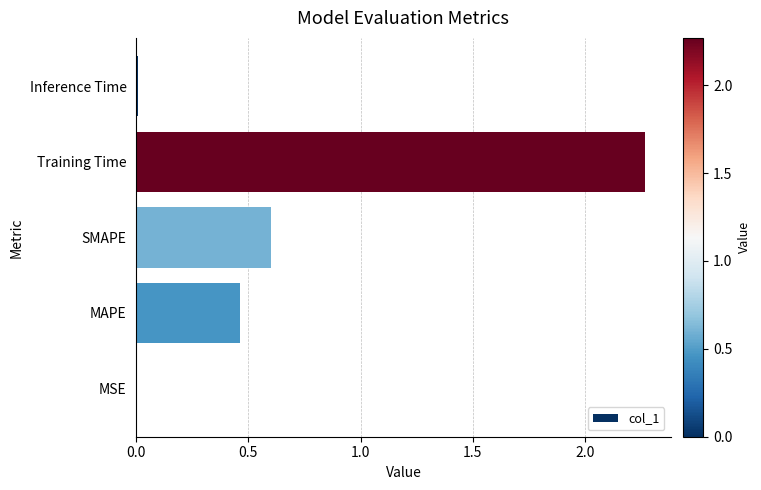

What is the sum of all values?

3.3